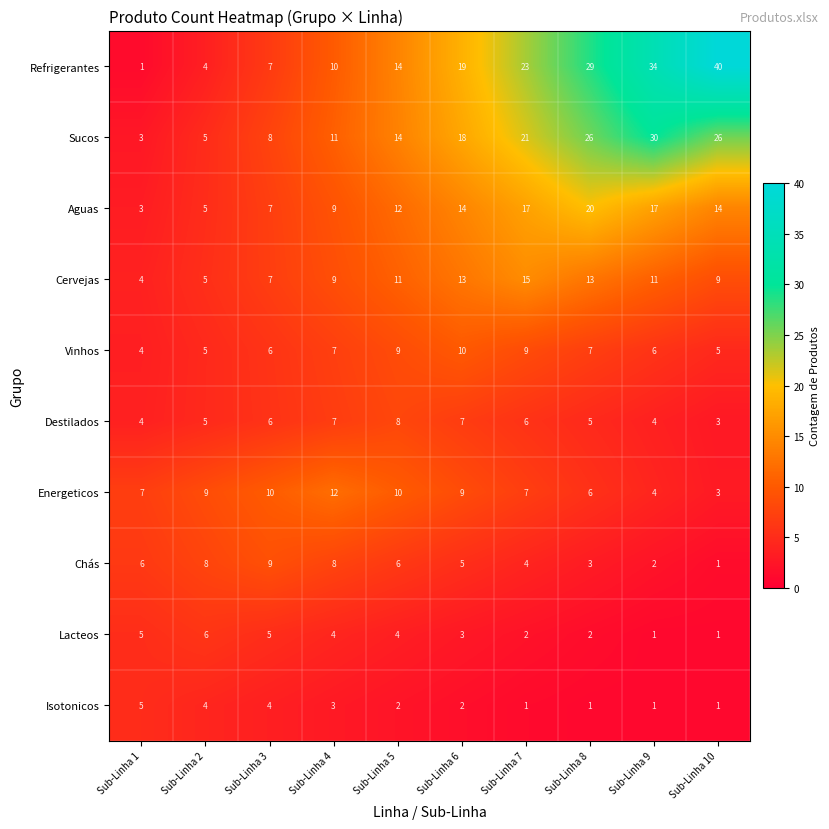

Where does the Lacteos series first go above 4?

Sub-Linha 1